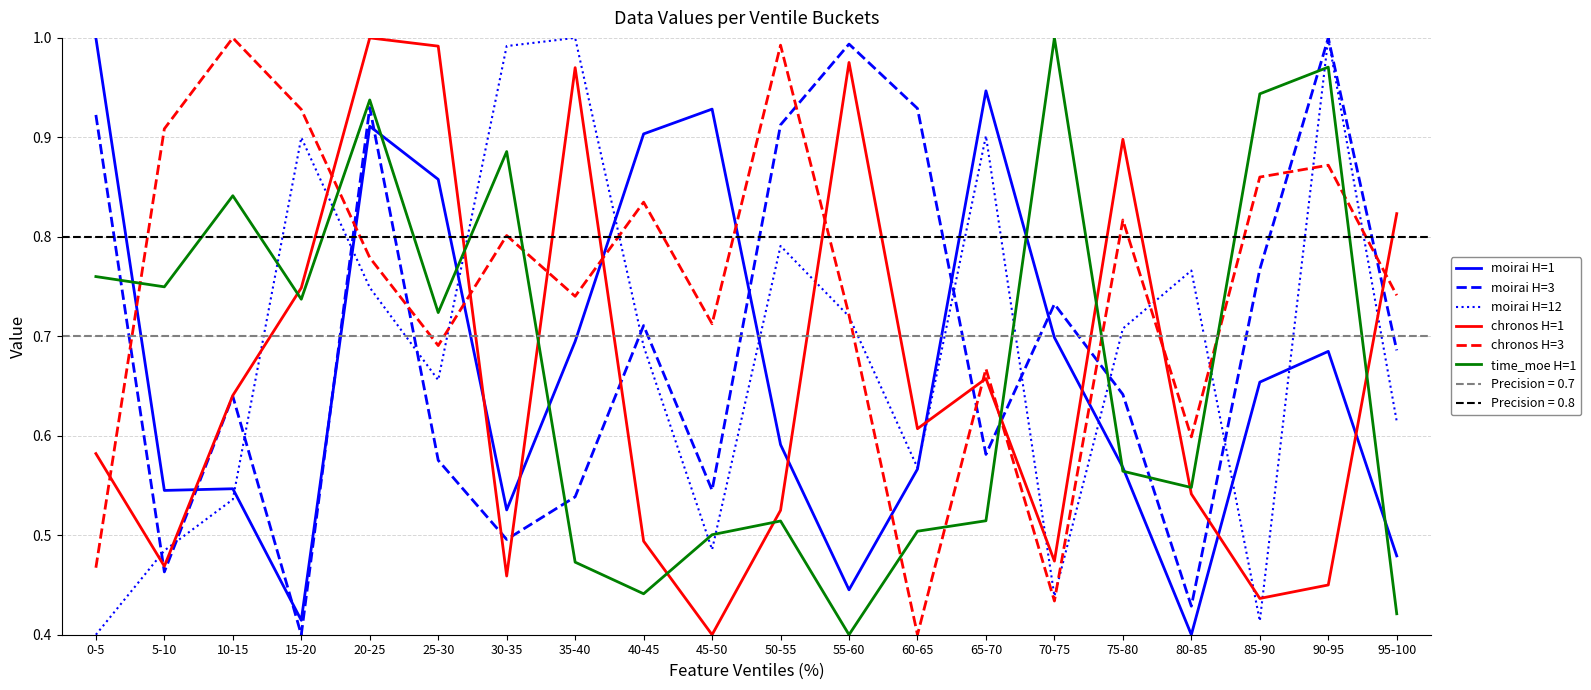

At which category is the sum across all series the highest?

20-25